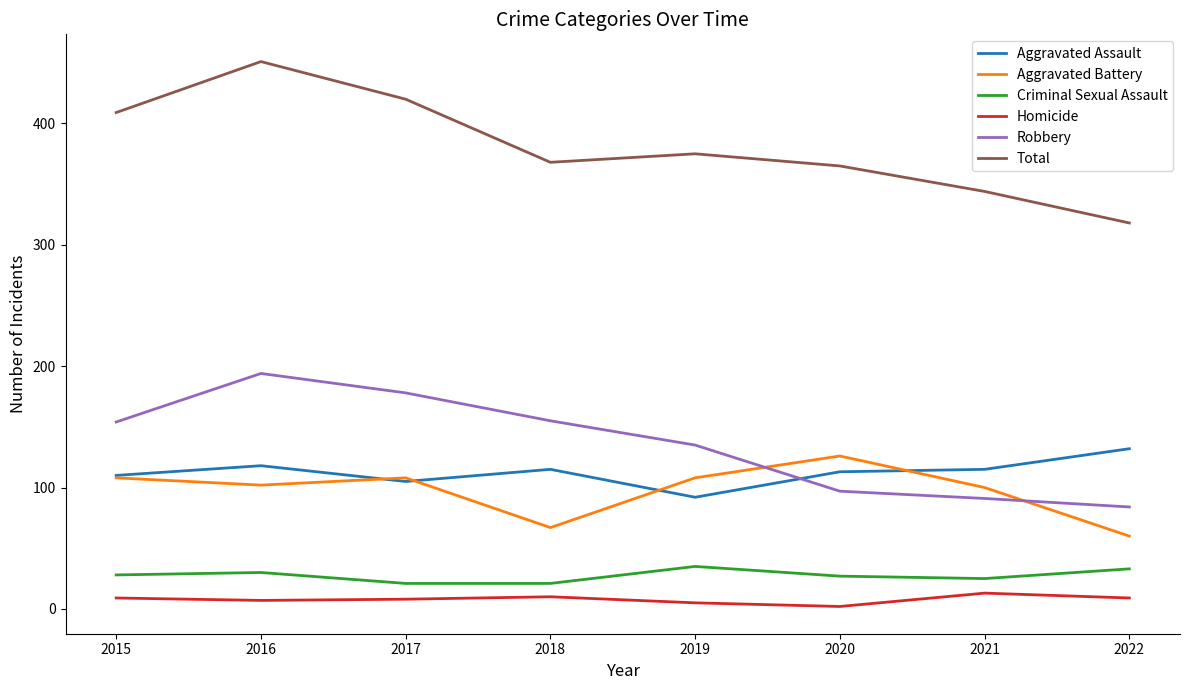

How many interior local valleys does the Aggravated Battery series have?

2